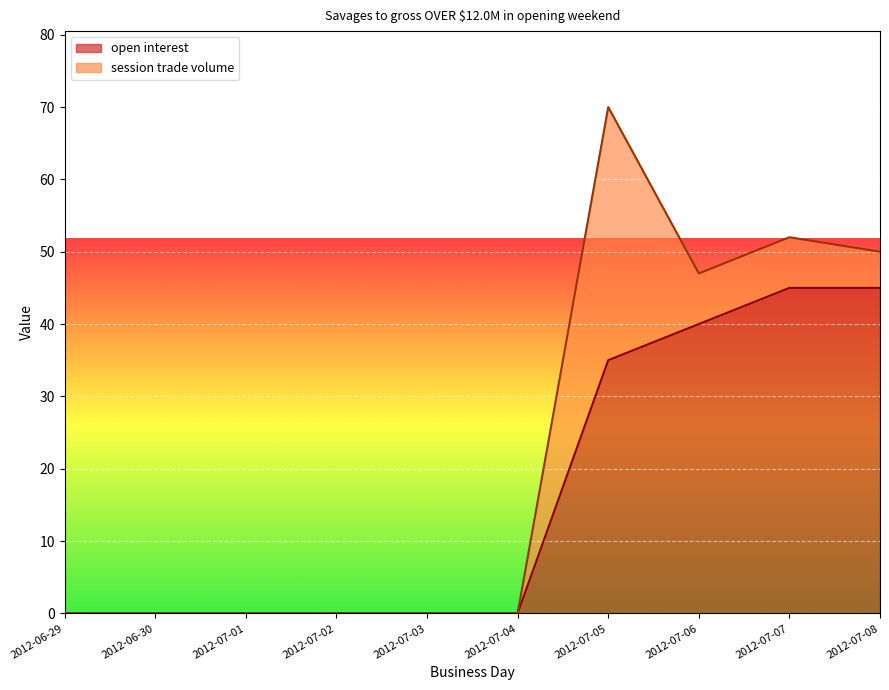

What is the label of the 8th point from the left?

2012-07-06